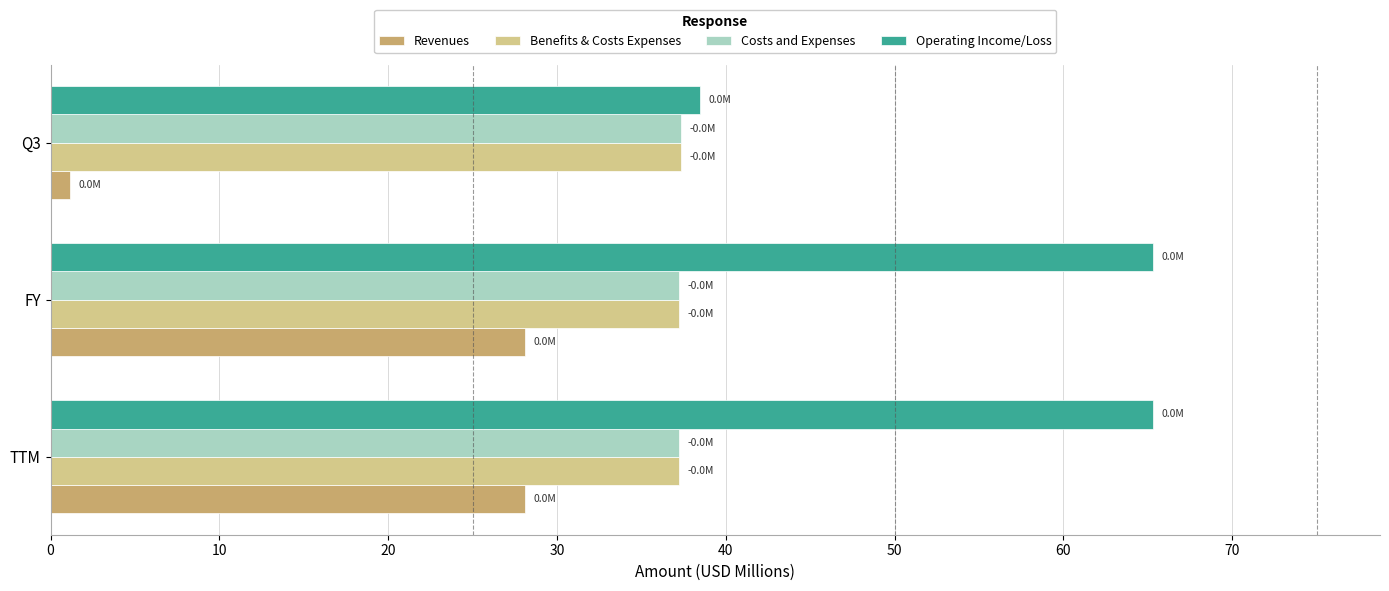

Which series has the largest total across all categories?

Operating Income/Loss